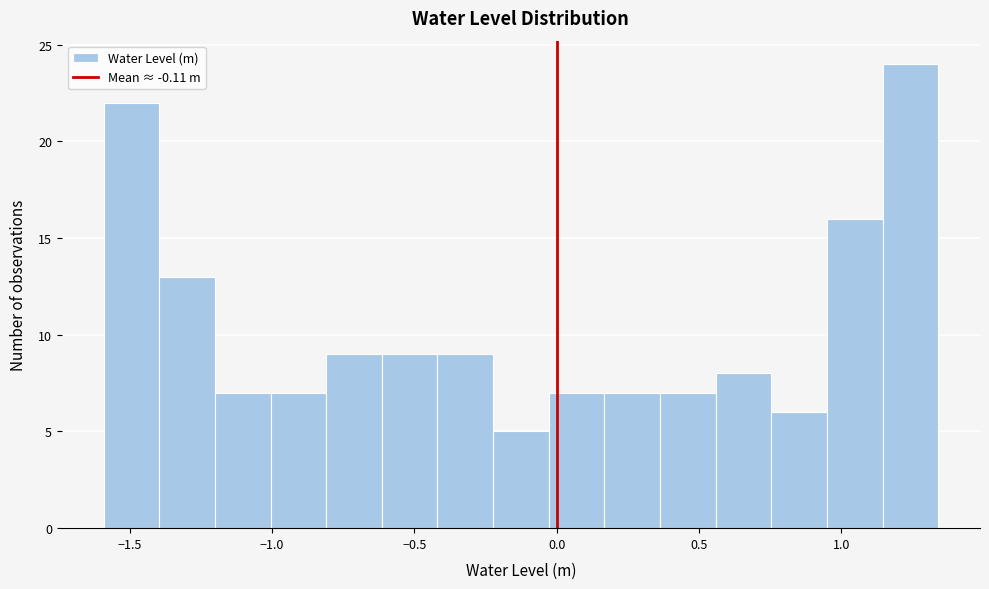

Around what value on the x-axis is the tallest bar? Give the approximate position of its centre, as read against the axis.

1.25